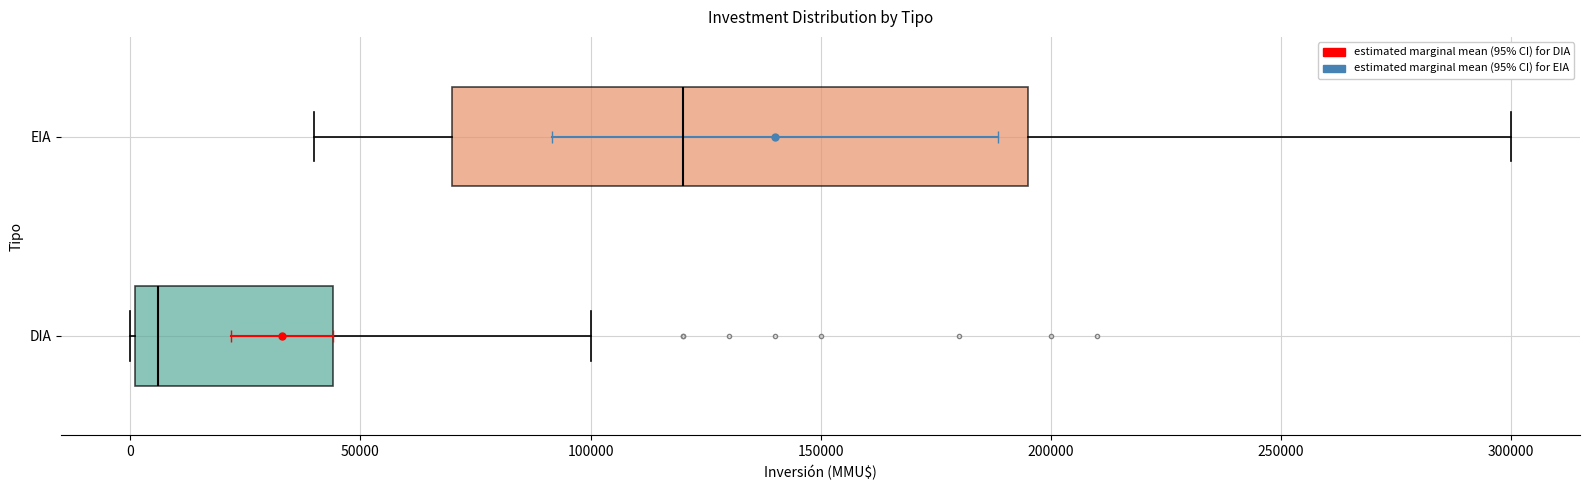

Where does the median line of the box for EIA sit on the x-axis? The values are not printed on the chart, so give them approximately, as read against the axis.

120000